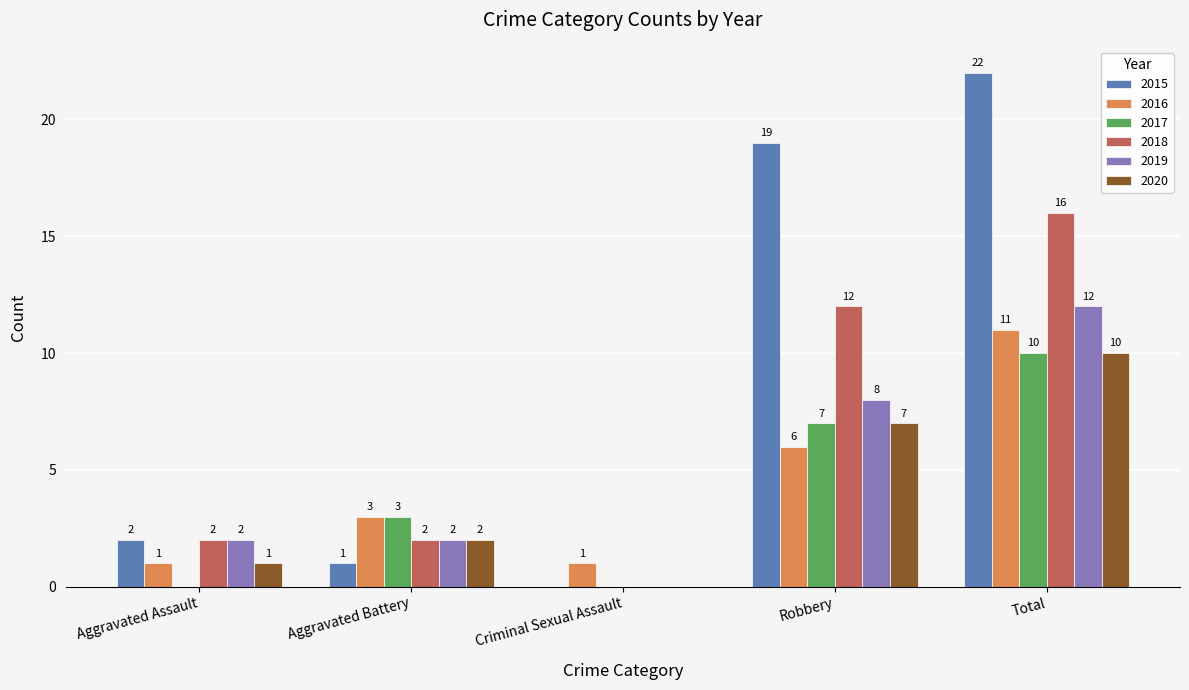

Does the chart contain stacked bars?

No